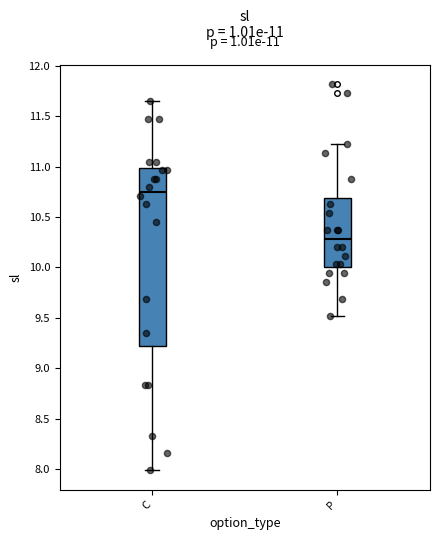

Which box has the highest median line?

C